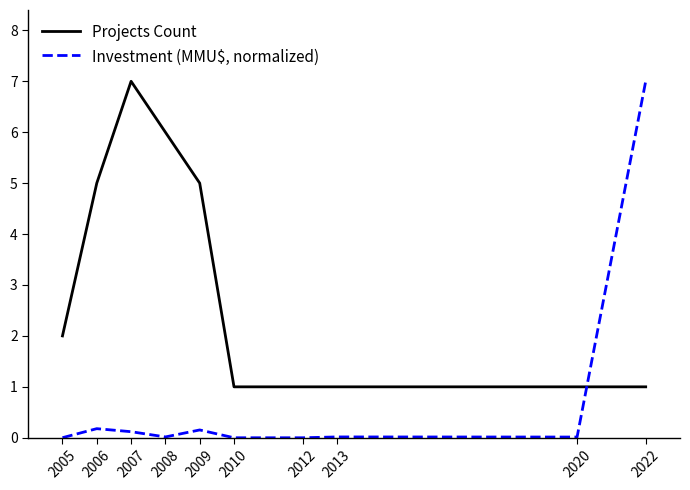

Rank the series at 2022 from highest to lowest value.

Investment (MMU$, normalized), Projects Count